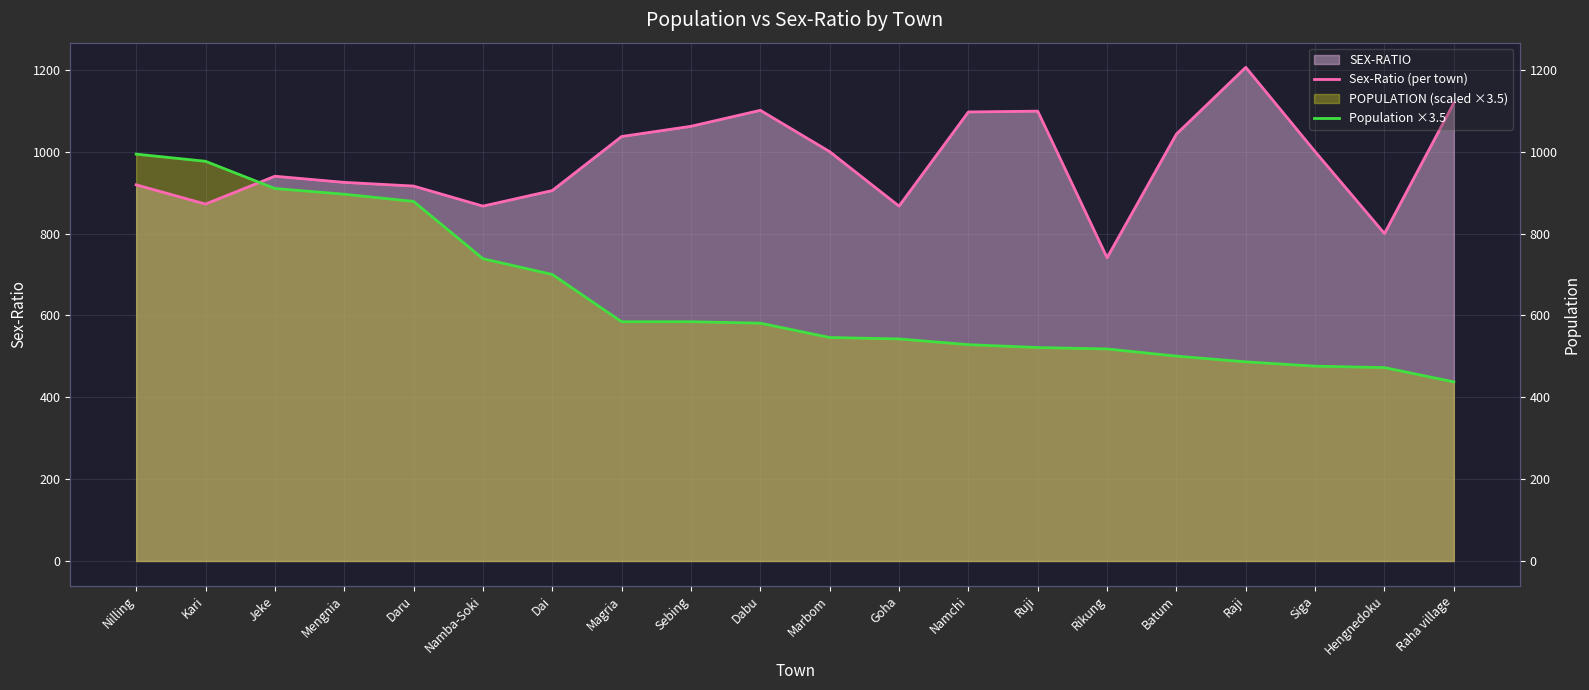

What value does the Sex-Ratio (per town) series have at Batum?

1043.0